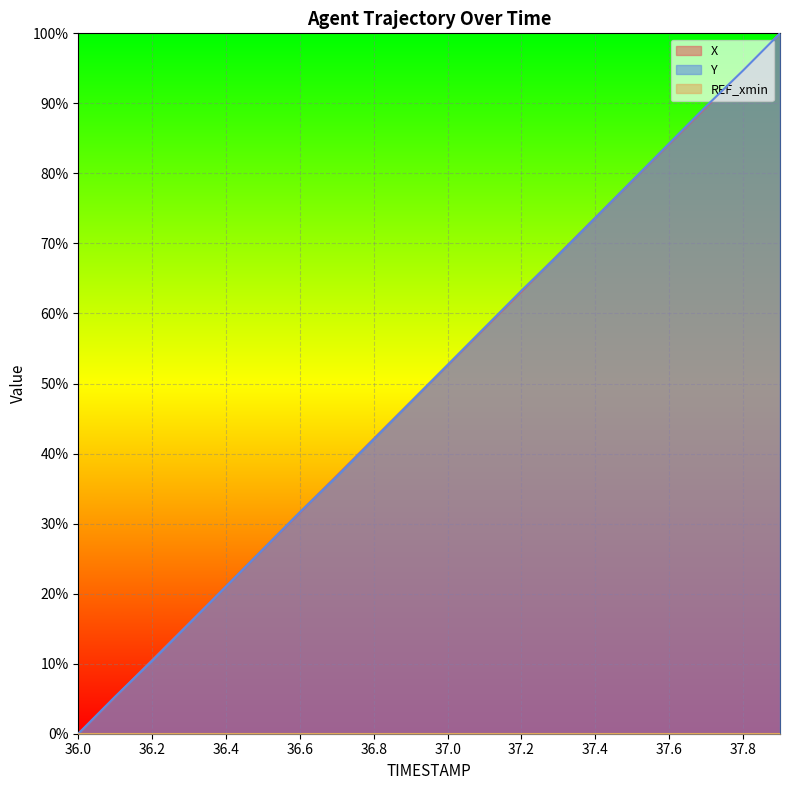

Where does the Y series first go above 52?

37.0